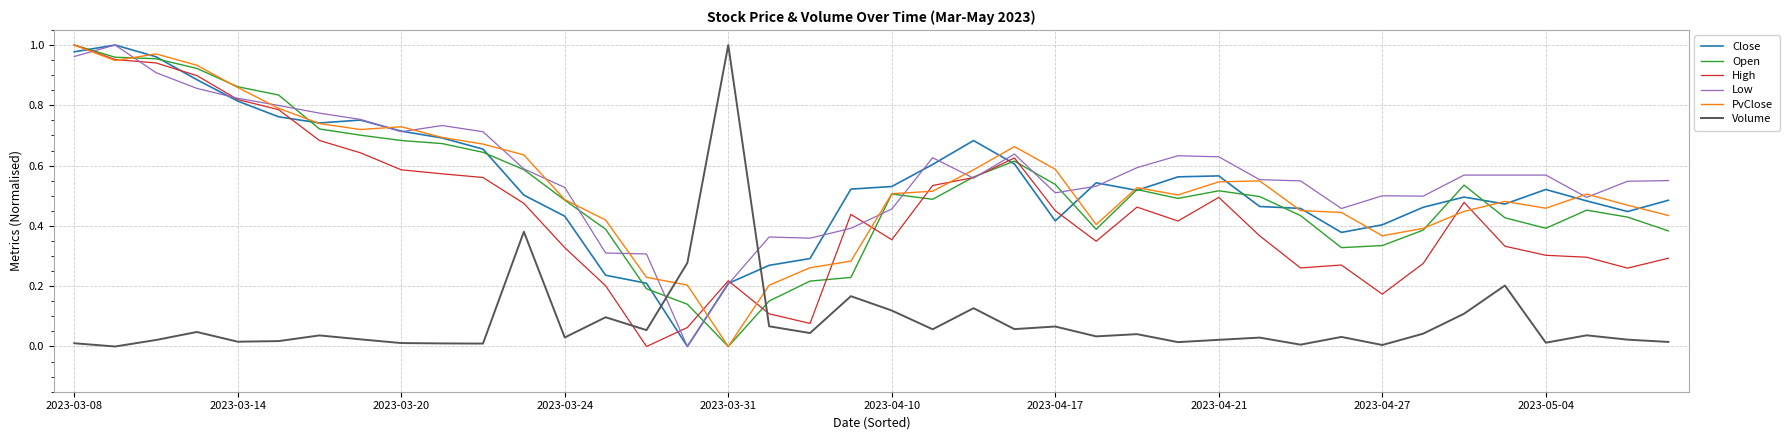

Which series has the largest total across all categories?

Low